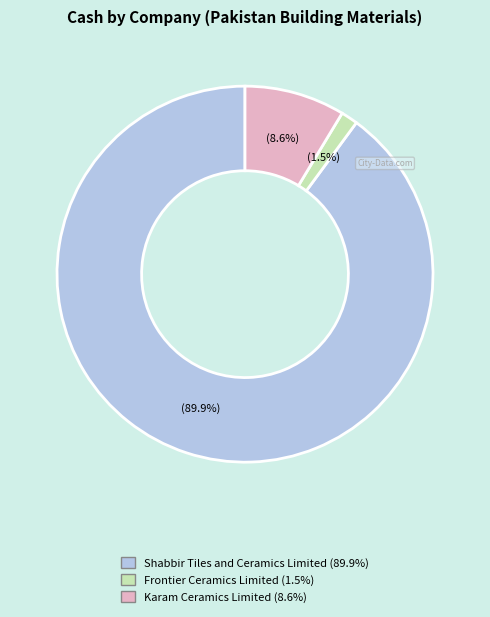

To the nearest percent, what portion does Karam Ceramics Limited represent?

9%